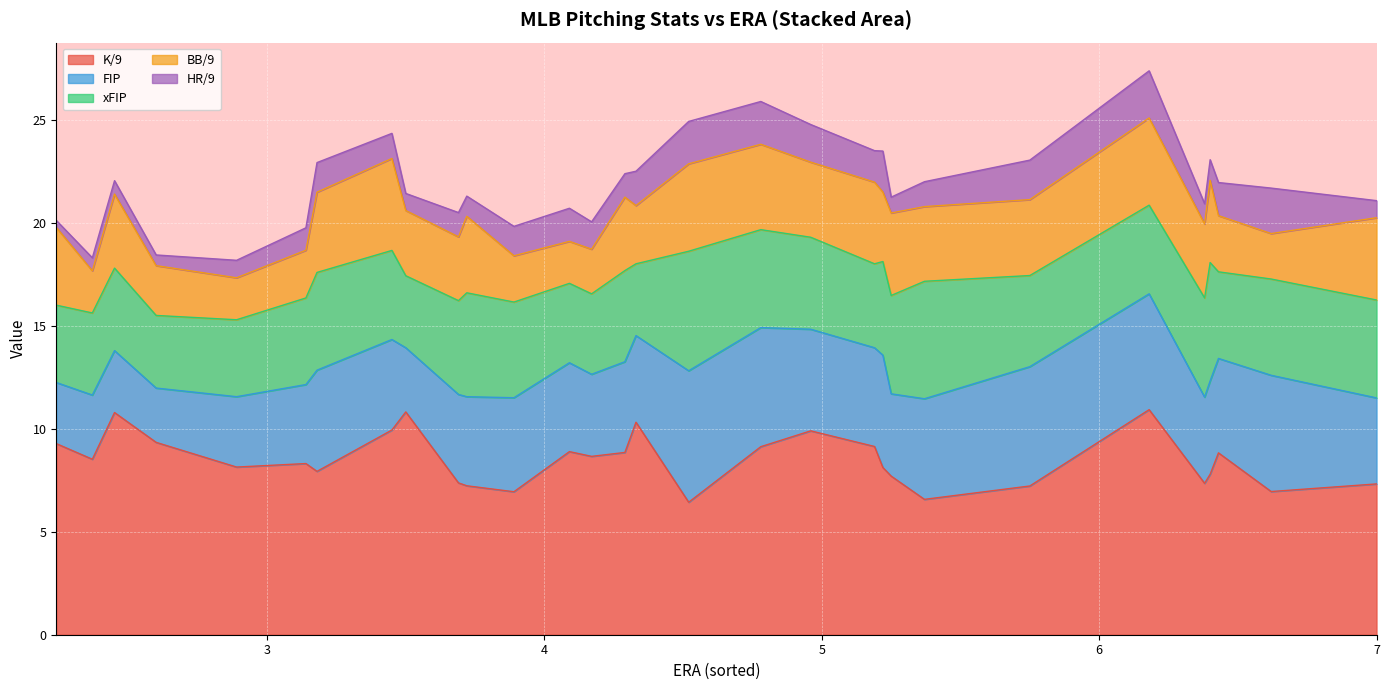

The value of xFIP at PHI is 1.2. True or false?

False